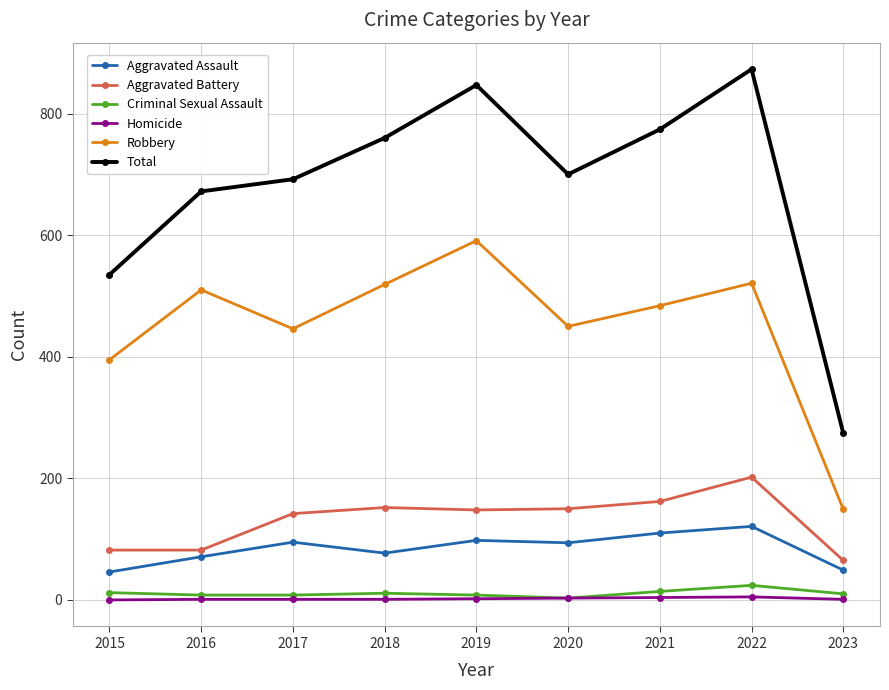

True or false: Aggravated Assault has a value of 148 at 2021.

False